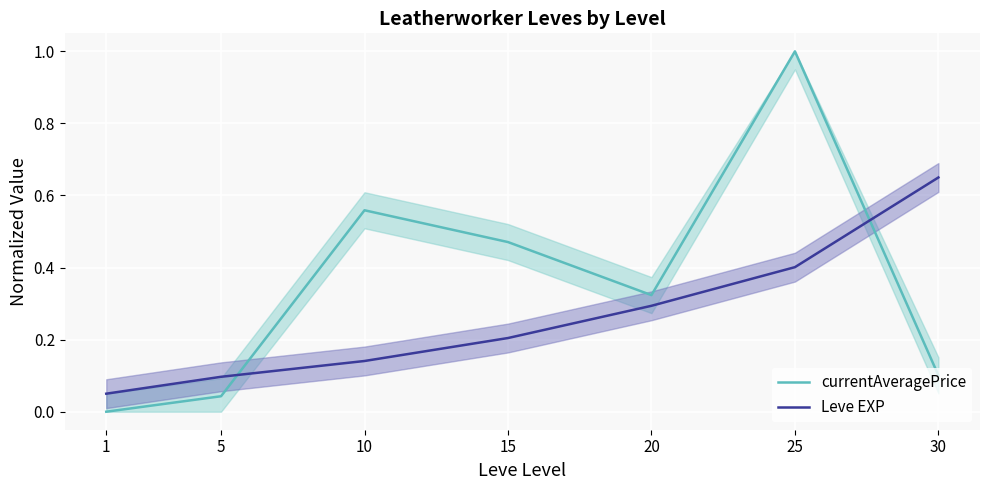

List the series in order of their peak value, highest first.

currentAveragePrice, Leve EXP